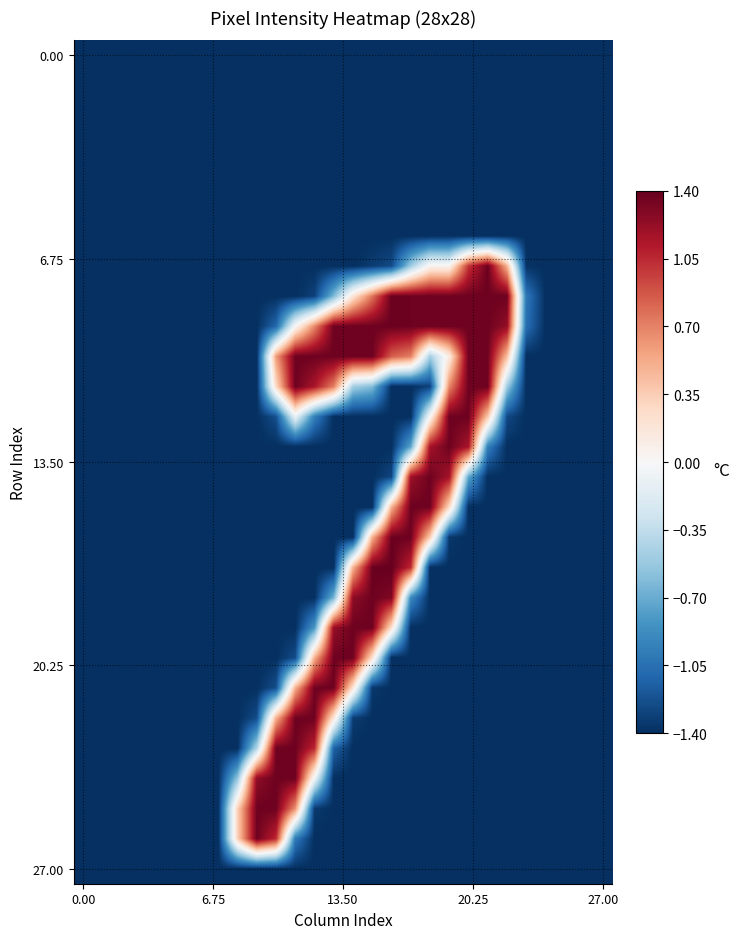

How many data points does each series have?

28